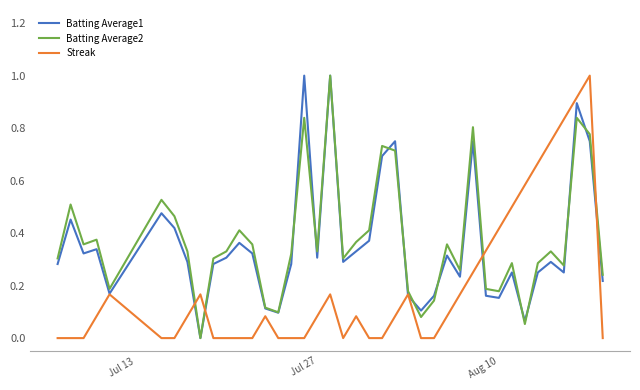

What is the greatest value displayed?

1.0